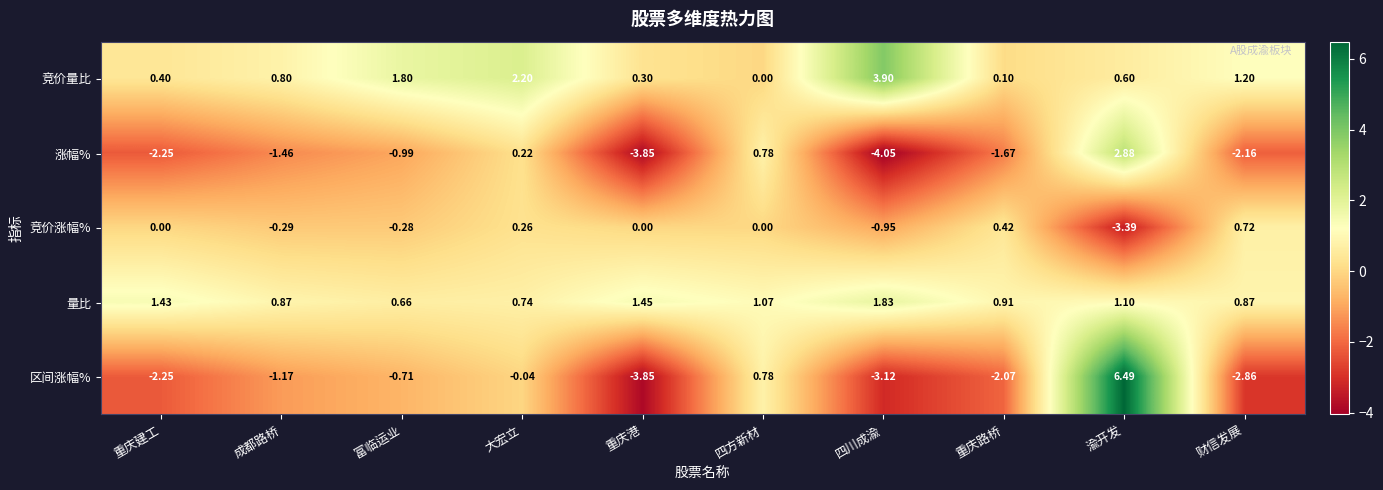

Is the value of 区间涨幅% at 富临运业 greater than the value of 竞价涨幅% at 大宏立?

No